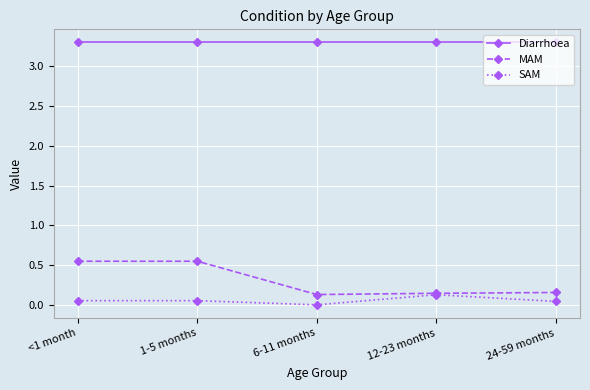

True or false: Diarrhoea and SAM cross at least once.

False